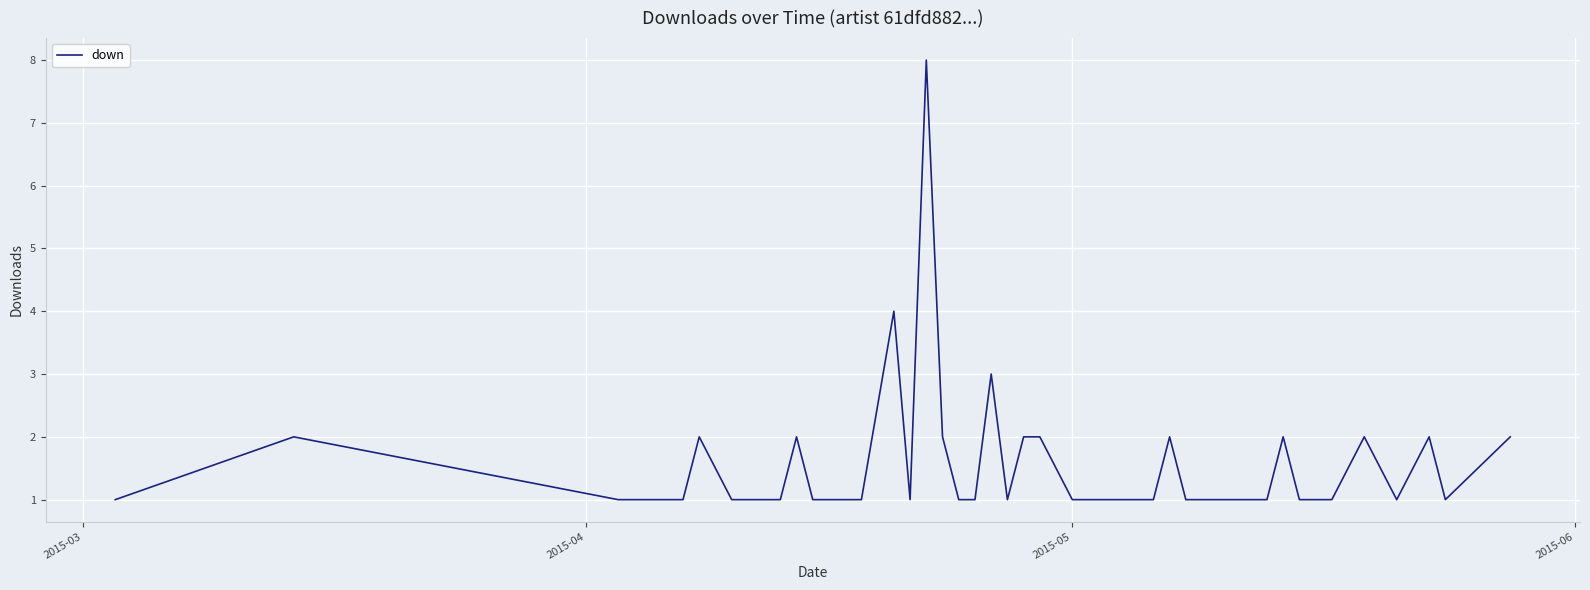

What is the difference between the maximum and minimum values?

7